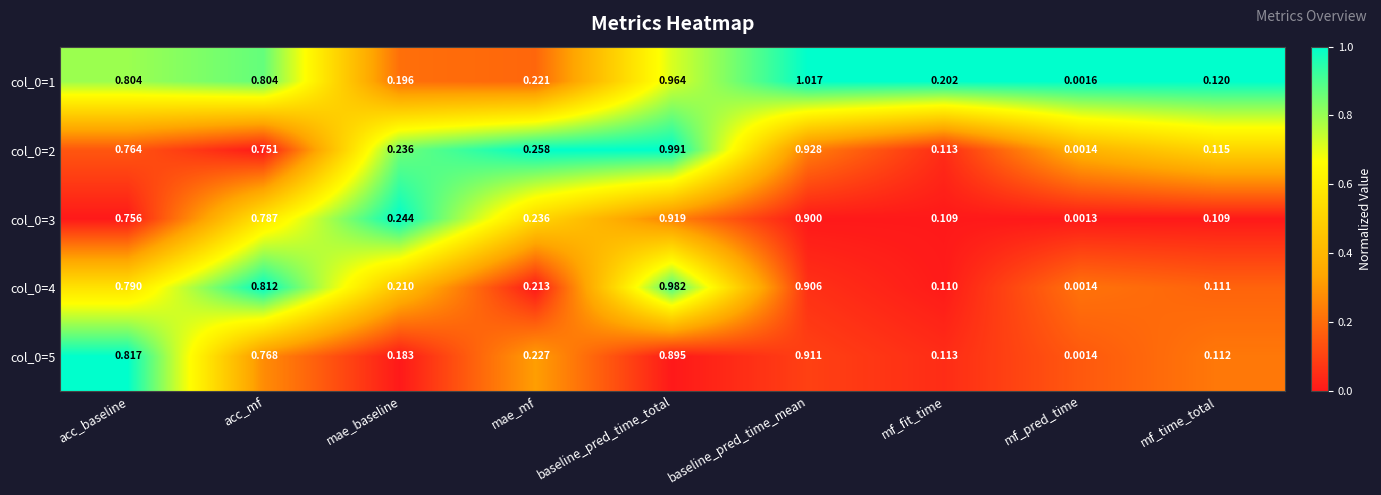

Rank the categories by col_0=4 value from lowest to highest.

mf_pred_time, mf_fit_time, mf_time_total, mae_baseline, mae_mf, acc_baseline, acc_mf, baseline_pred_time_mean, baseline_pred_time_total